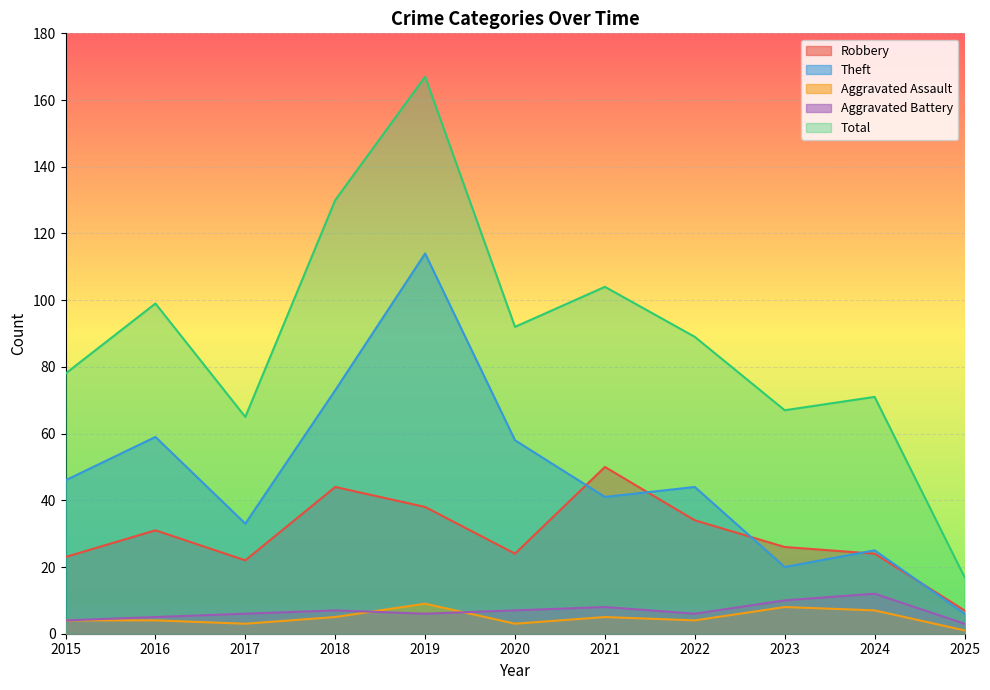

How many data points in Robbery are above 26?

5